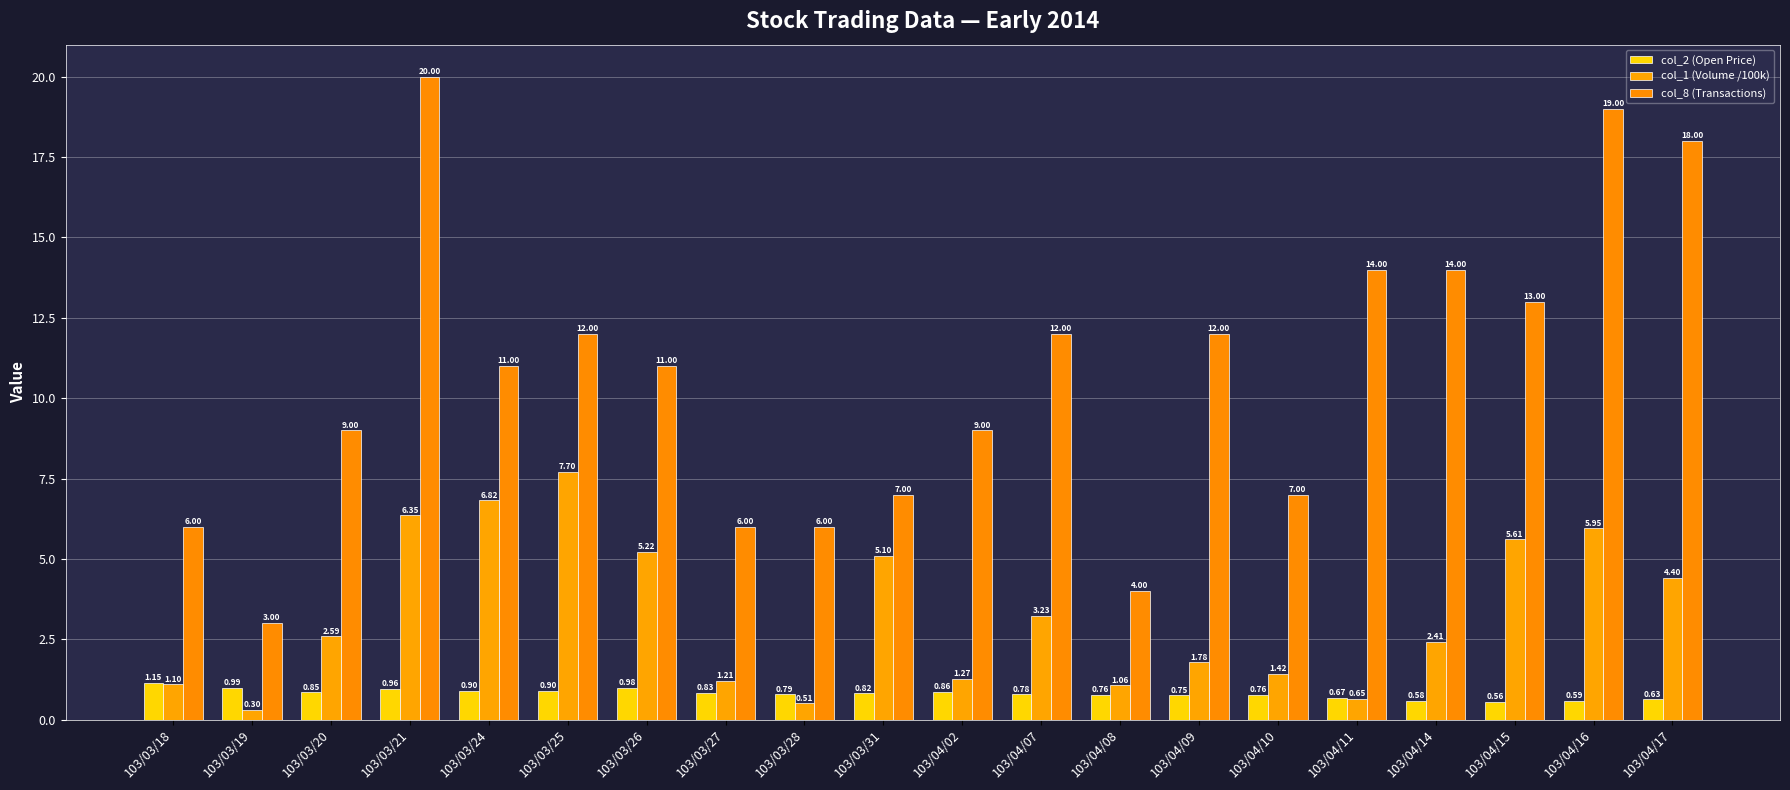

Which has a higher value, 103/04/11 or 103/04/10?

103/04/10